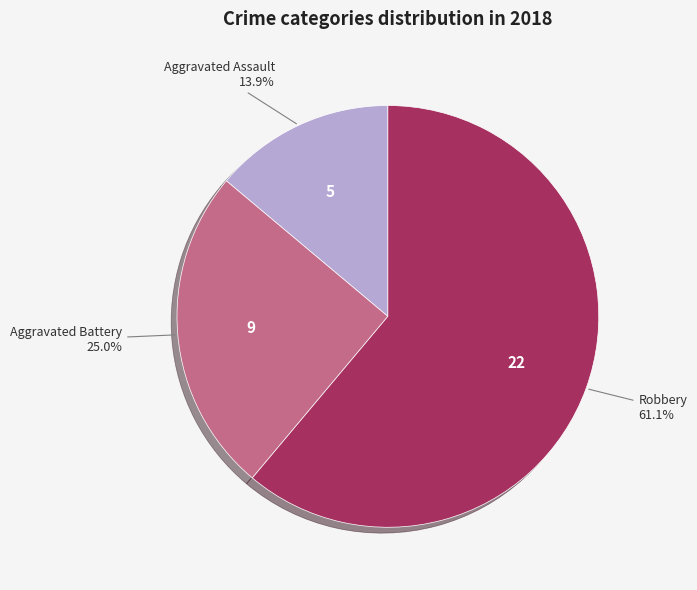

How many segments does this pie chart have?

3